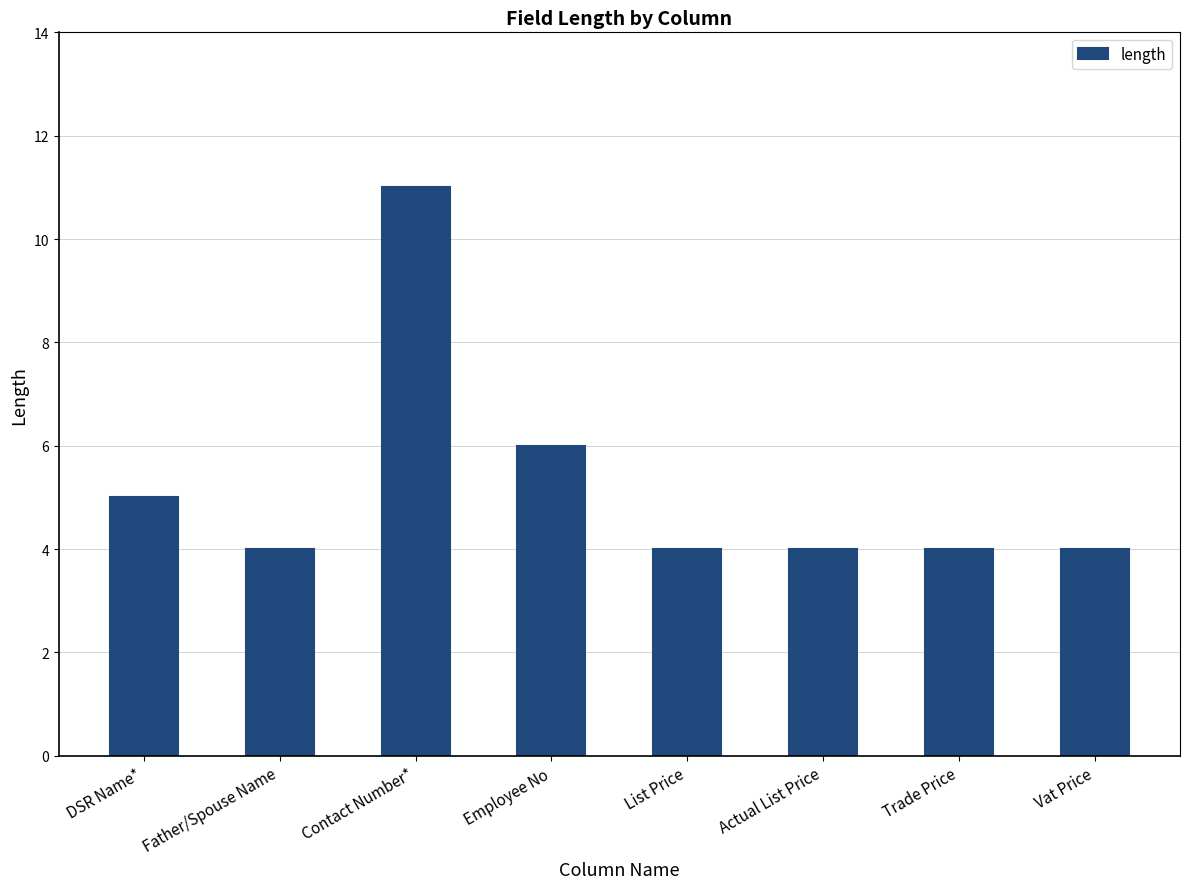

Are the bars grouped side by side (vs. stacked)?

No